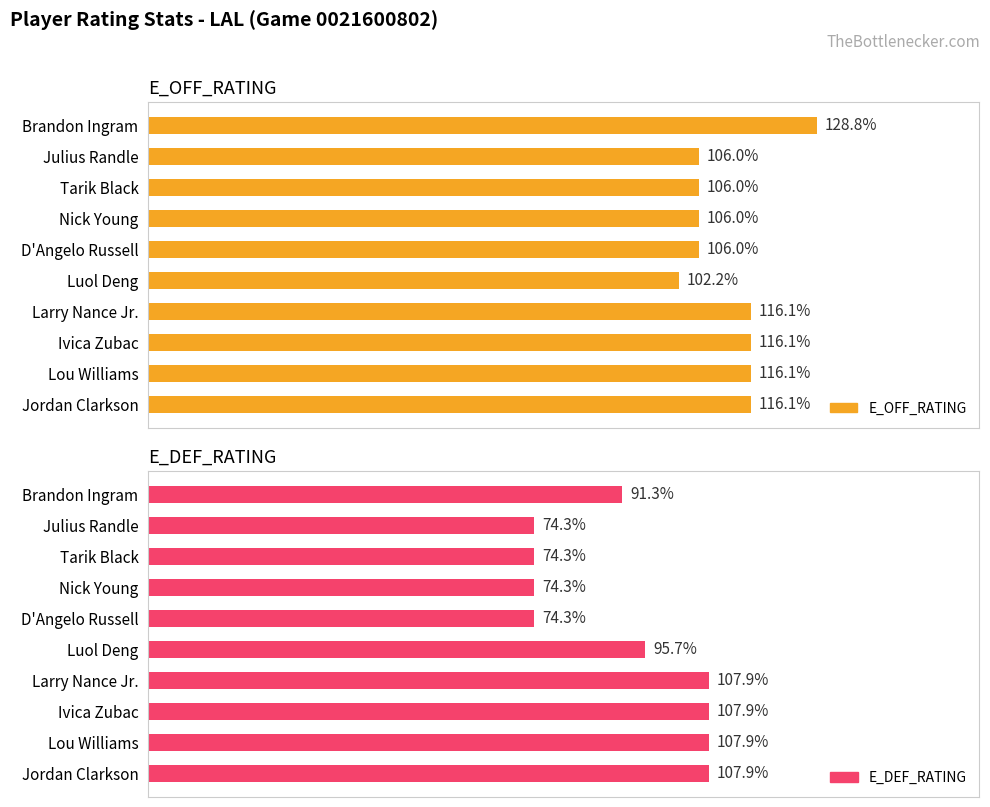

The E_DEF_RATING series shows 22.1 at Tarik Black. True or false?

False